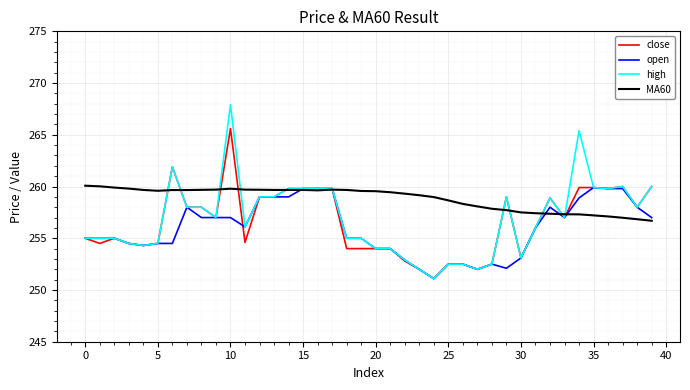

Which series has the widest spread of values?

high